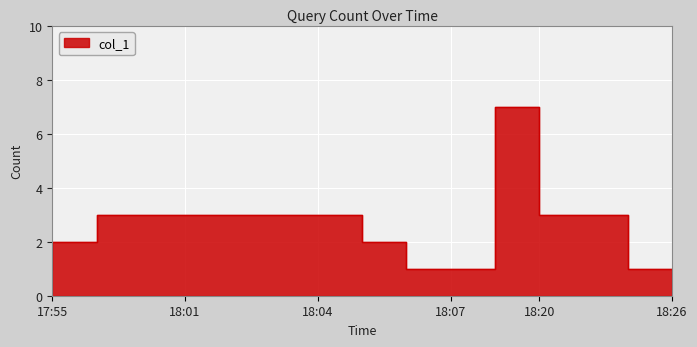

What is the label of the 3rd point from the left?

2019-03-07 18:00:00